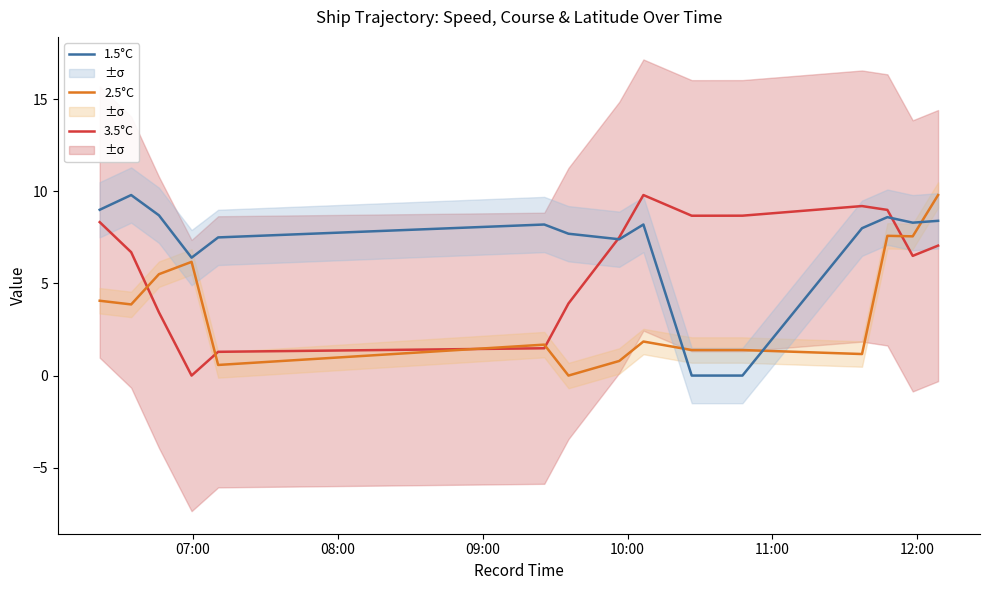

What is the maximum value for 3.5°C?

9.8